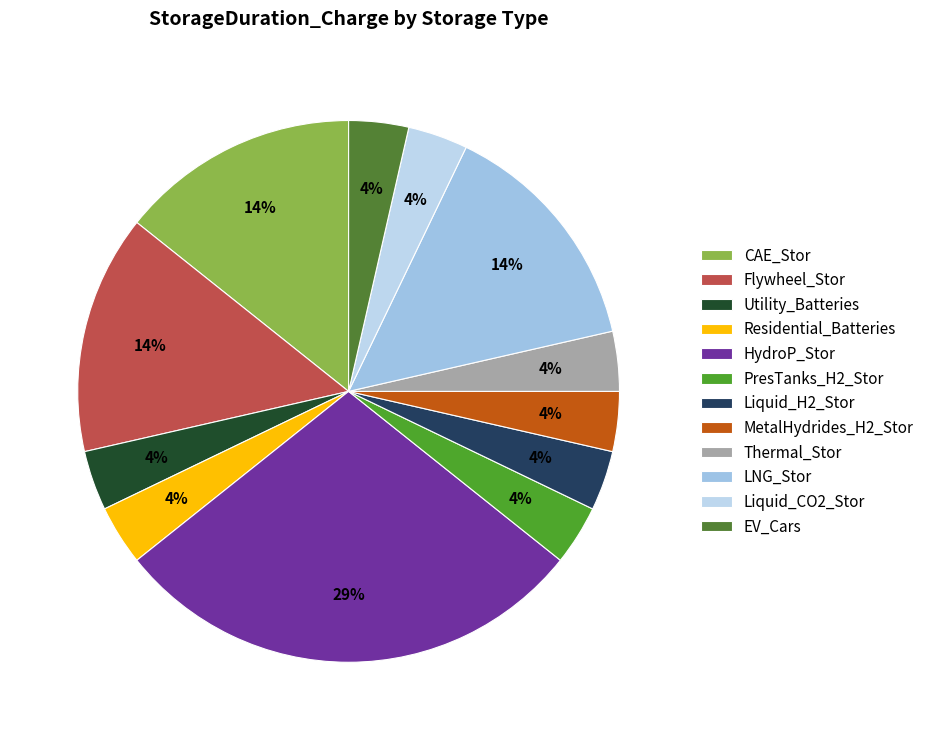

To the nearest percent, what percentage of the pie is Utility_Batteries?

4%